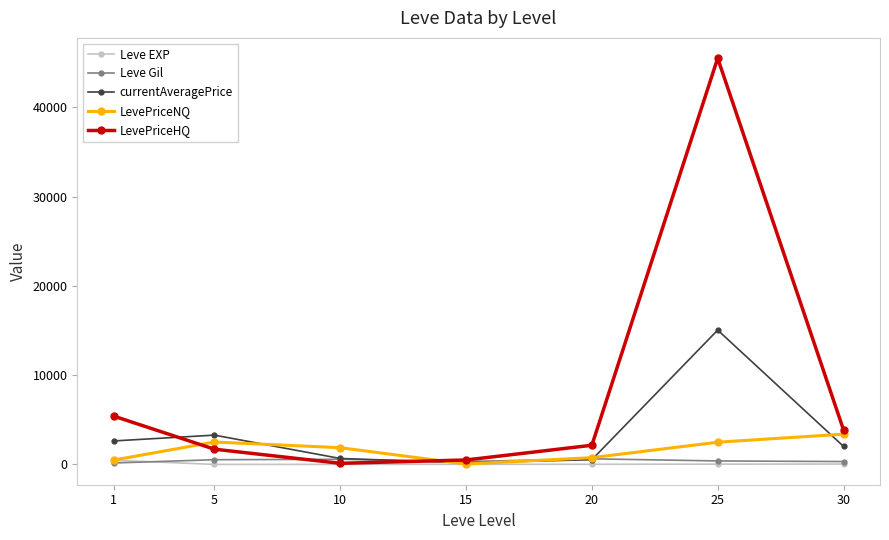

Which series has the largest total across all categories?

LevePriceHQ